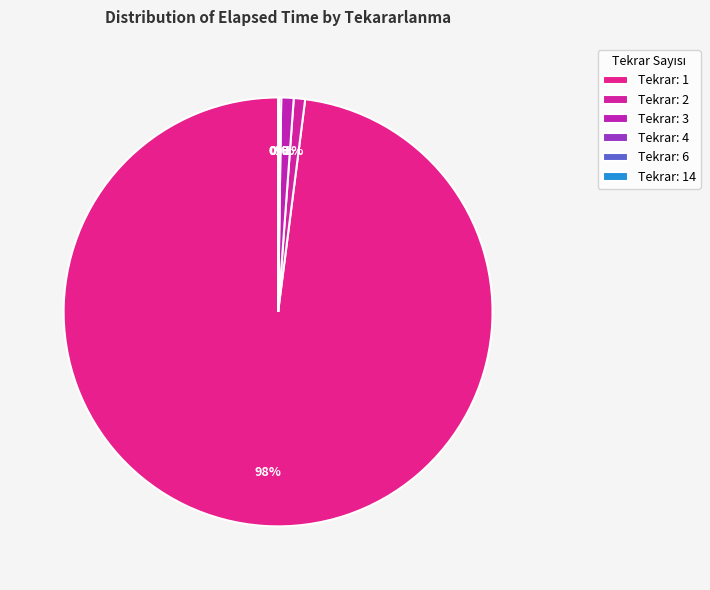

To the nearest percent, what is the difference between the largest and smallest slice percentages?

98%